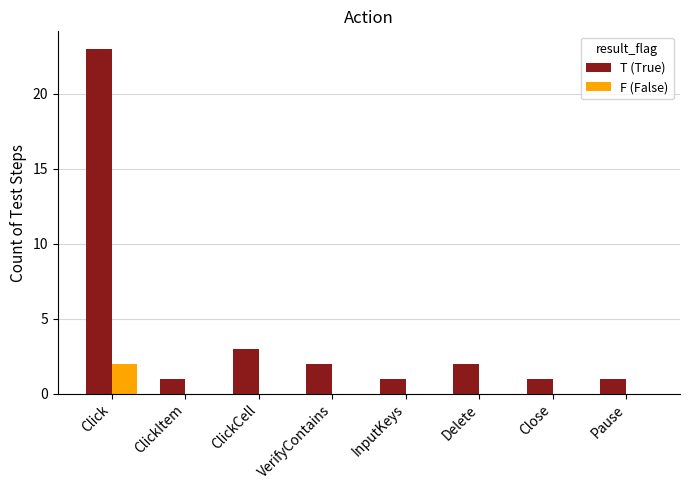

Which category has the highest value across all series?

Click